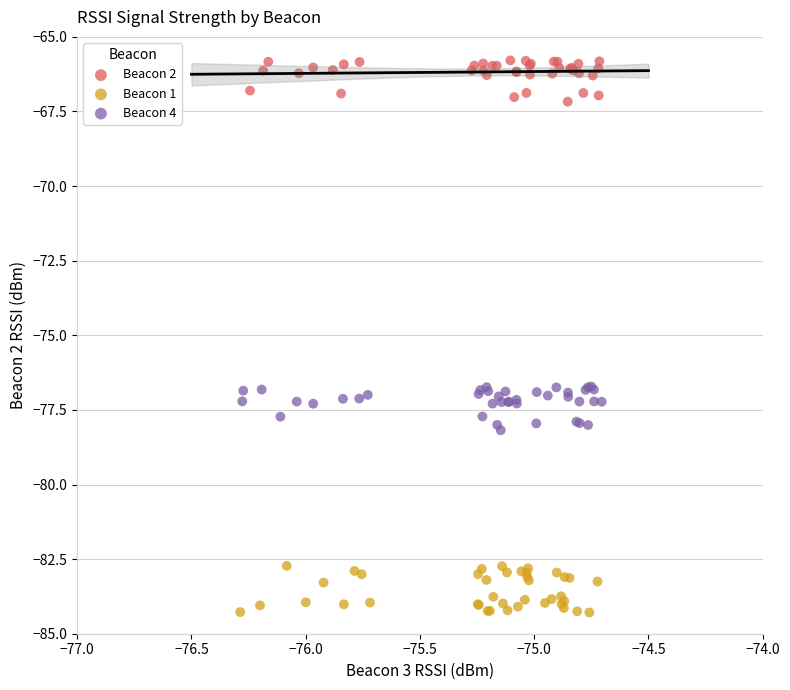

Which series reaches the minimum Y coordinate?

Beacon 1